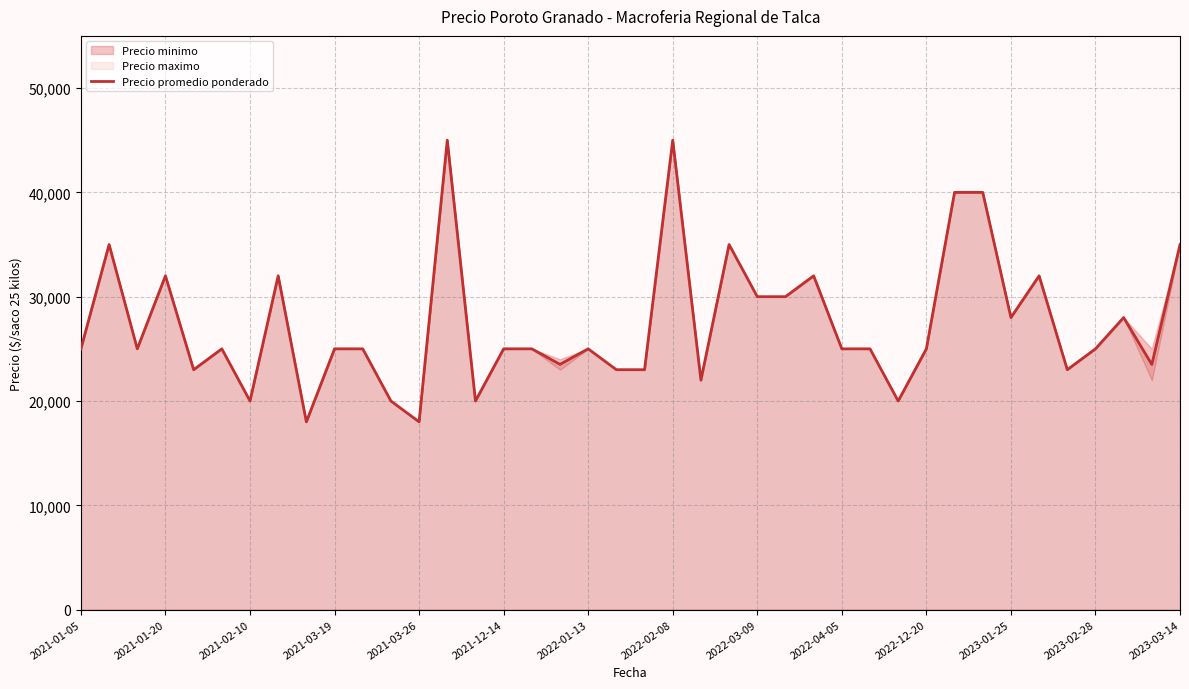

What is the sum of all values?

1096012